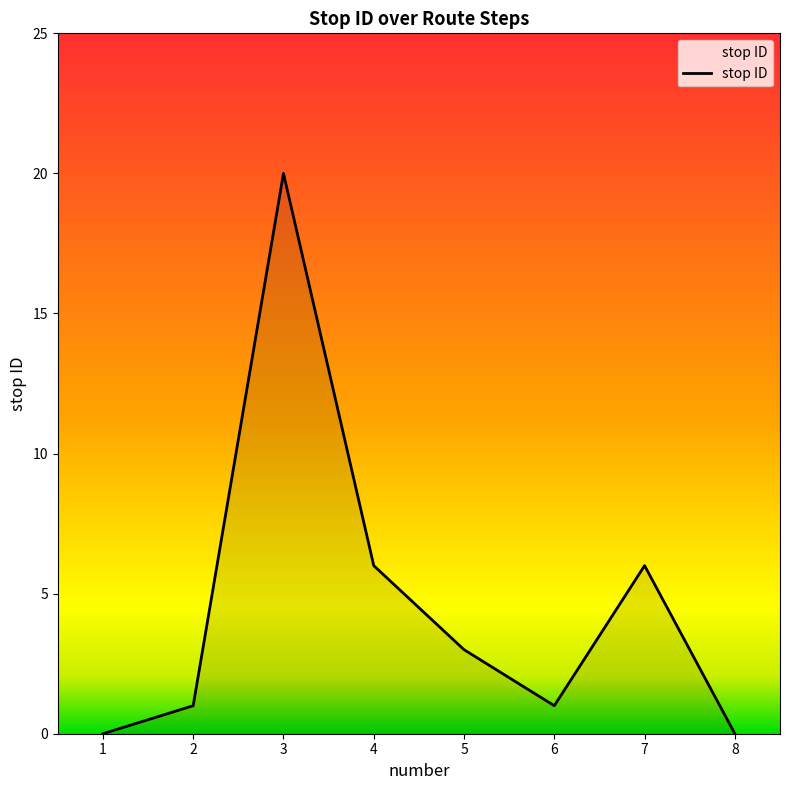

Reading right to left, list all the values displayed in this chart.

8=0	7=6	6=1	5=3	4=6	3=20	2=1	1=0